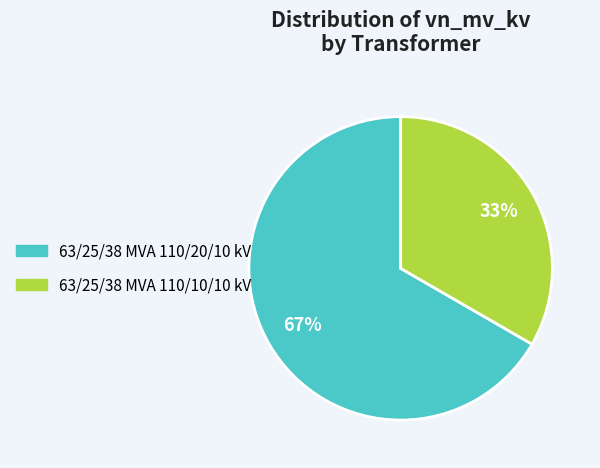

Combined, do 63/25/38 MVA 110/20/10 kV and 63/25/38 MVA 110/10/10 kV account for over 50%?

Yes